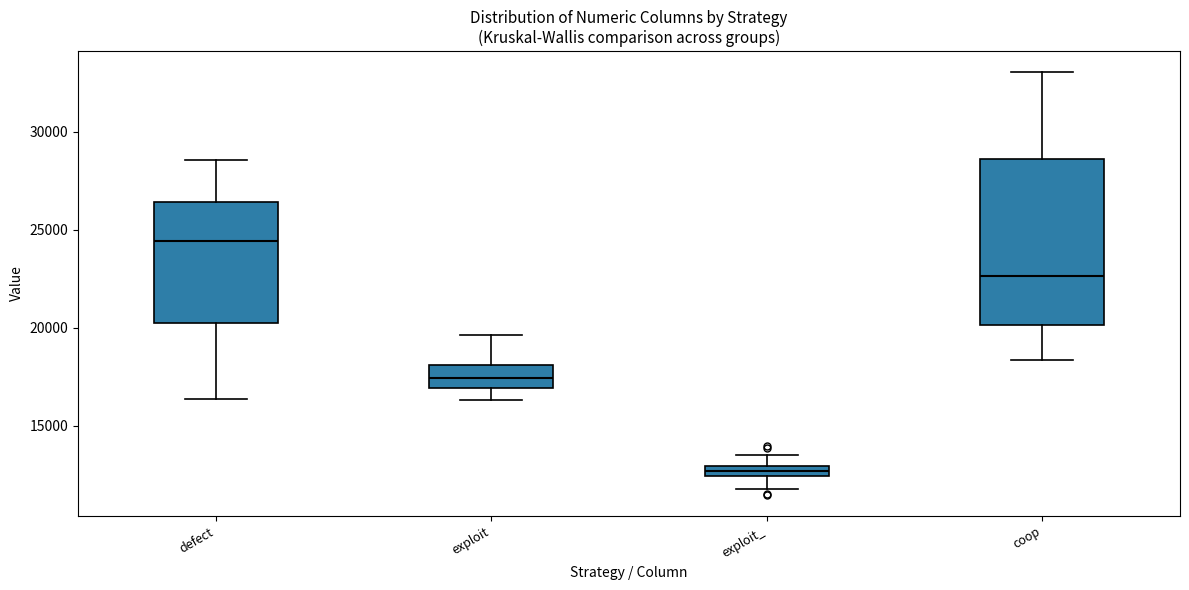

Comparing the boxes themselves (not the whiskers), which one is the tallest?

coop